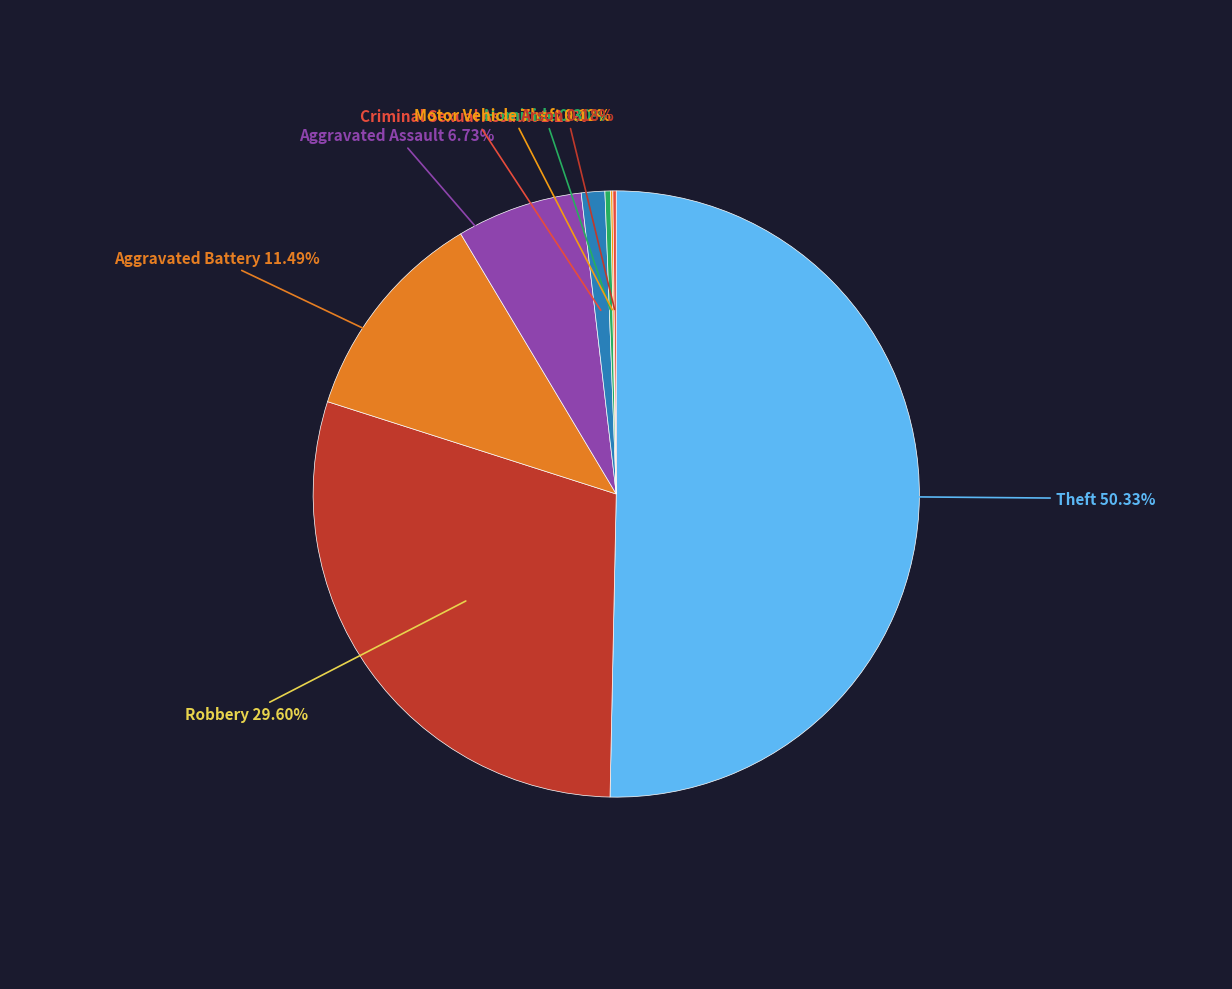

How many segments does this pie chart have?

8